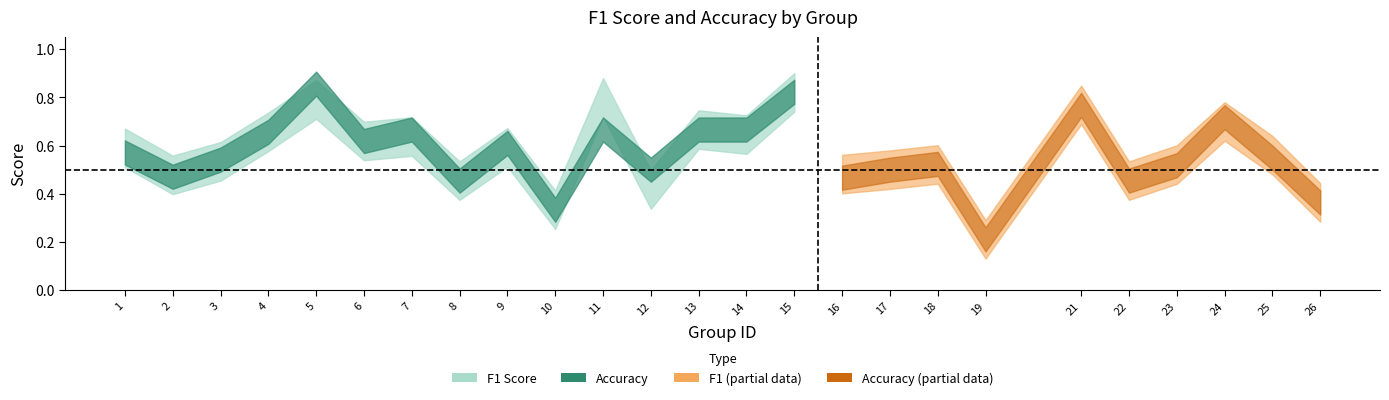

What is the sum of the accuracy values at 15 and 6?

1.4